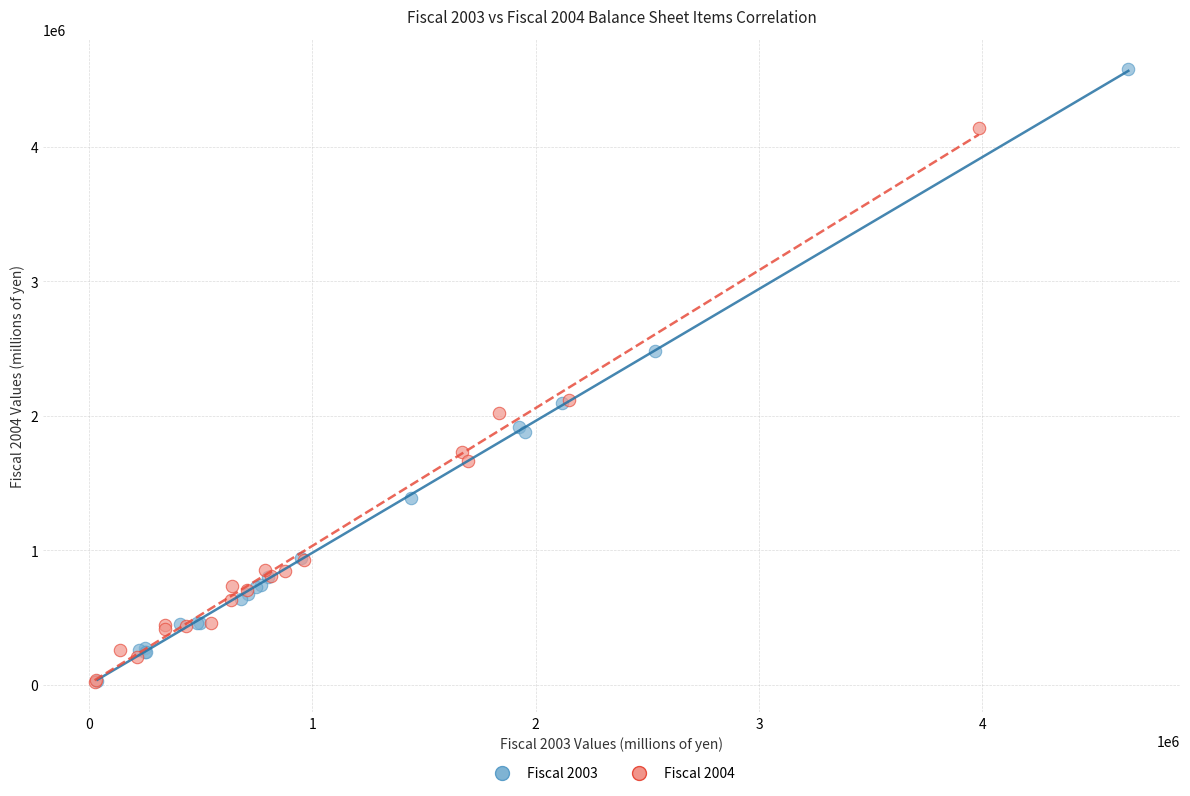

Which series has the largest Y range (max minus min)?

Fiscal 2003